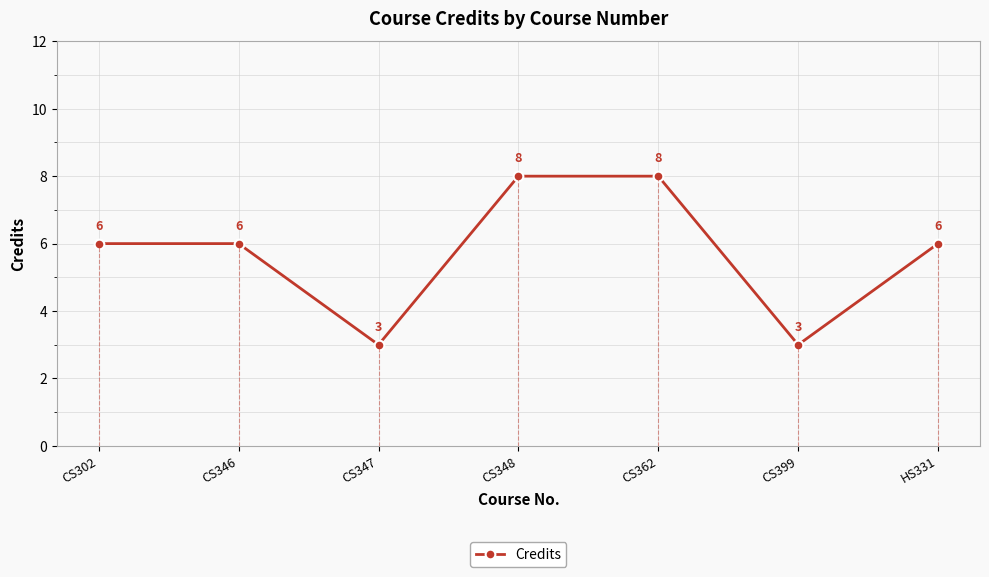

What is the greatest value displayed?

8